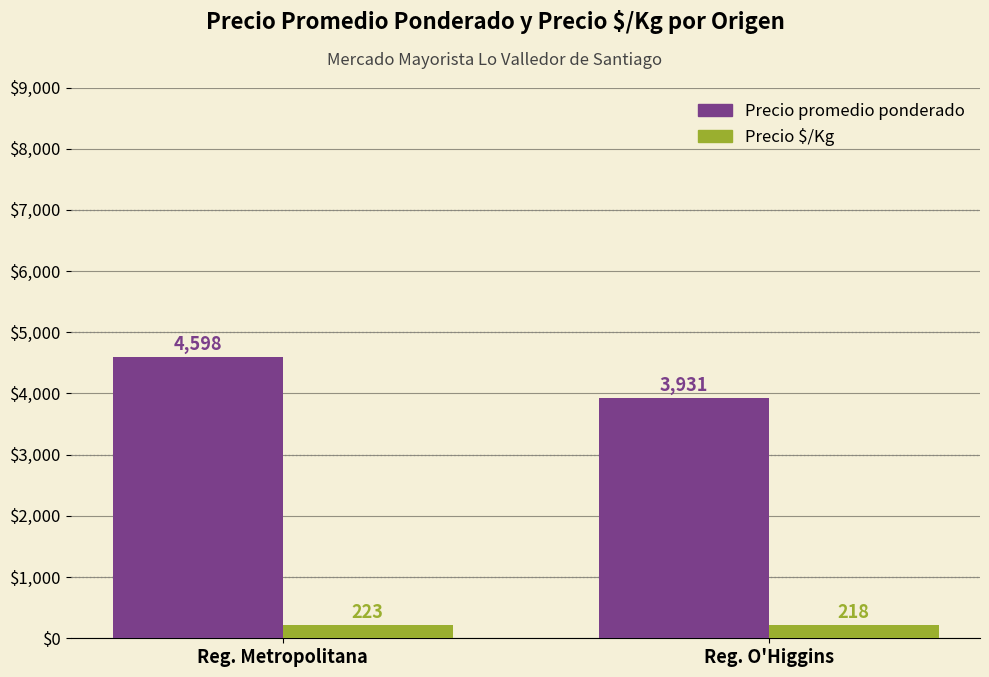

Which series has the largest total across all categories?

Precio promedio ponderado